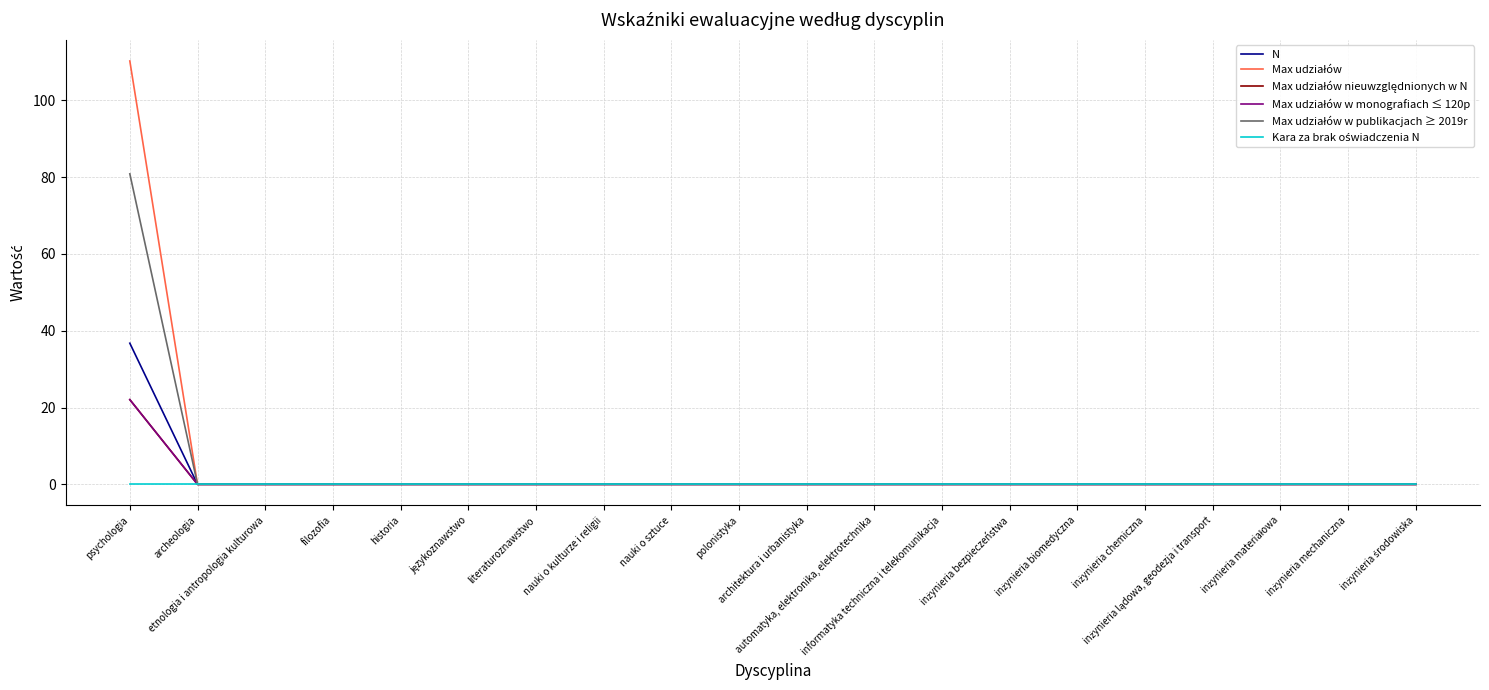

True or false: Max udziałów and Max udziałów w publikacjach ≥ 2019r intersect in this chart.

False